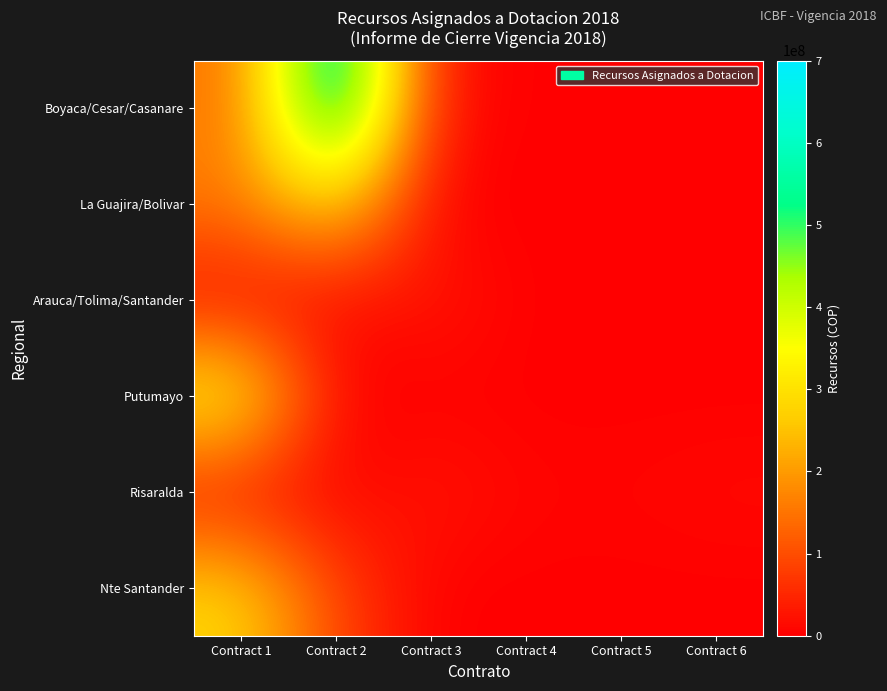

Reading left to right, what are all the values shown in this chart?

Boyaca/Cesar/Casanare: Contract 1=141965000	Contract 2=681447500	Contract 3=22319775	Contract 4=0	Contract 5=0	Contract 6=0
La Guajira/Bolivar: Contract 1=165574720	Contract 2=286569752	Contract 3=0	Contract 4=0	Contract 5=0	Contract 6=0
Arauca/Tolima/Santander: Contract 1=3338200	Contract 2=5460000	Contract 3=33500000	Contract 4=0	Contract 5=0	Contract 6=0
Putumayo: Contract 1=359654300	Contract 2=0	Contract 3=0	Contract 4=0	Contract 5=0	Contract 6=0
Risaralda: Contract 1=15045406	Contract 2=1292340	Contract 3=32000000	Contract 4=7261000	Contract 5=6666977	Contract 6=12965360
Nte Santander: Contract 1=283945500	Contract 2=85179000	Contract 3=0	Contract 4=0	Contract 5=0	Contract 6=0